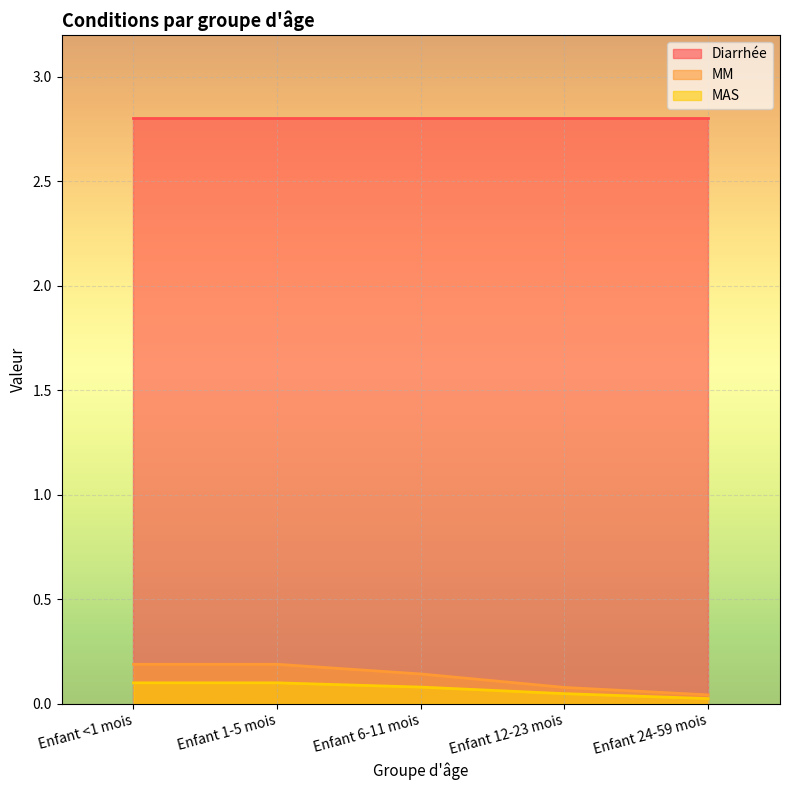

Does the chart display data point markers on the line(s)?

No